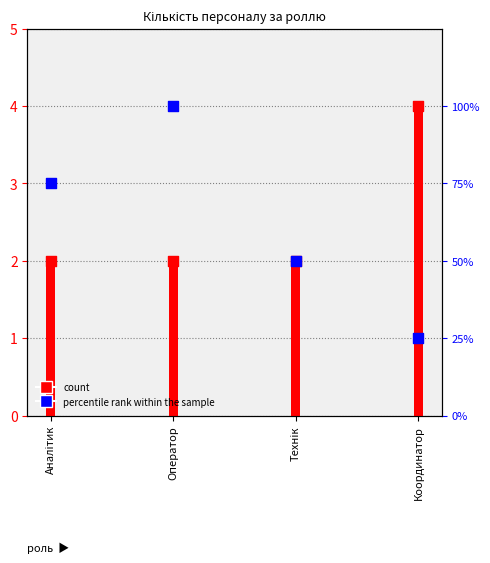

Which series reaches the maximum Y coordinate?

percentile rank within the sample